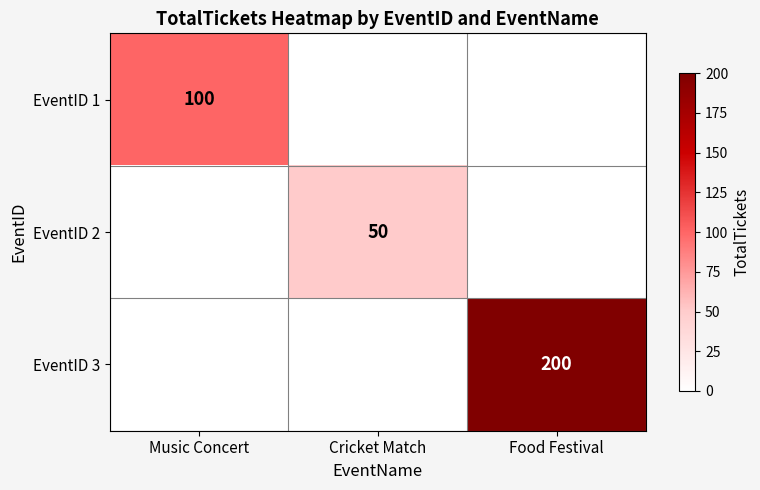

The value of EventID 1 at Music Concert is 100. True or false?

True